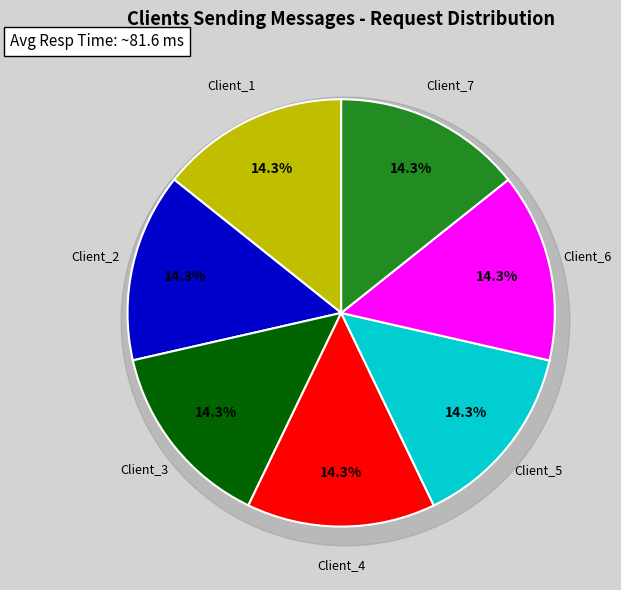

To the nearest percent, what is the combined percentage of Client_2 and Client_3?

29%